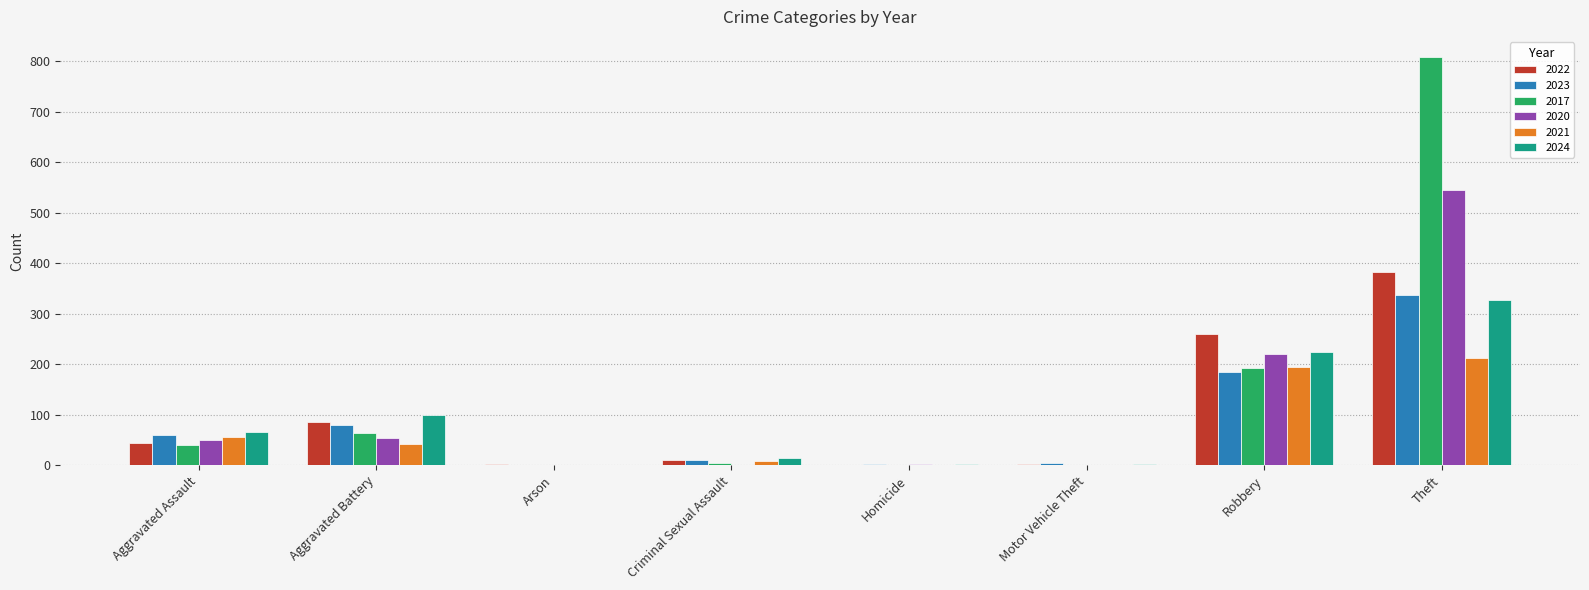

At which label does 2024 reach its peak?

Theft